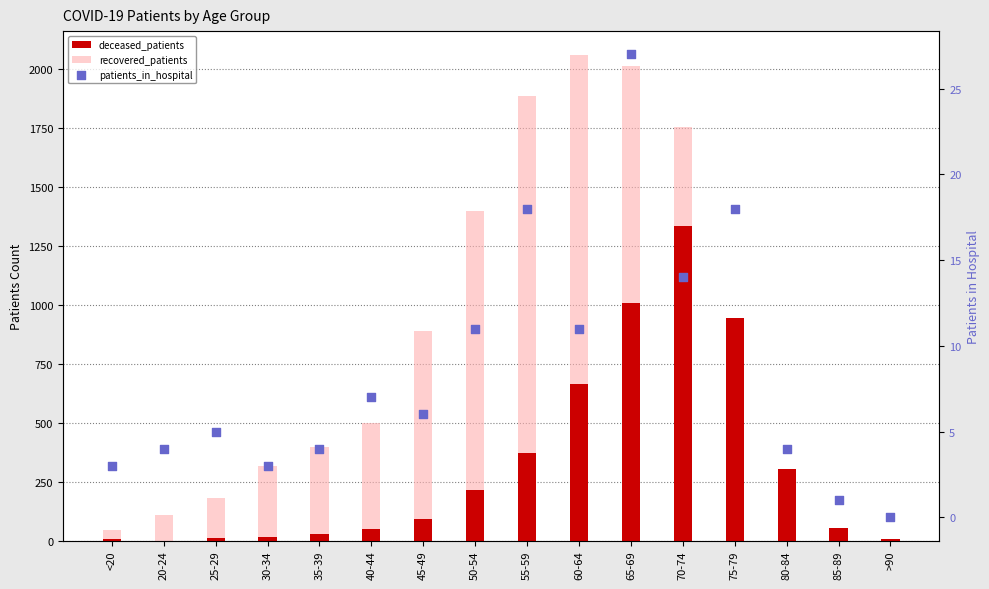

Which series reaches the minimum Y coordinate?

deceased_patients